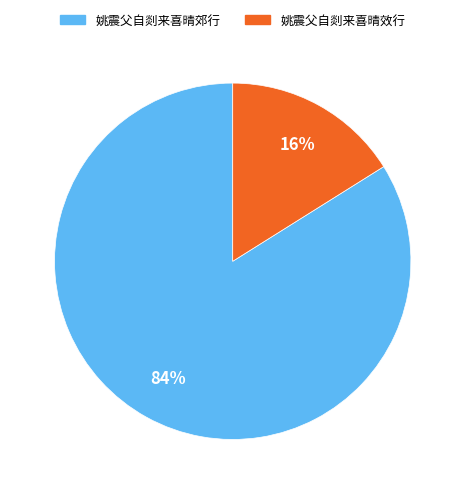

What is the largest slice in the pie chart?

姚震父自剡来喜晴郊行